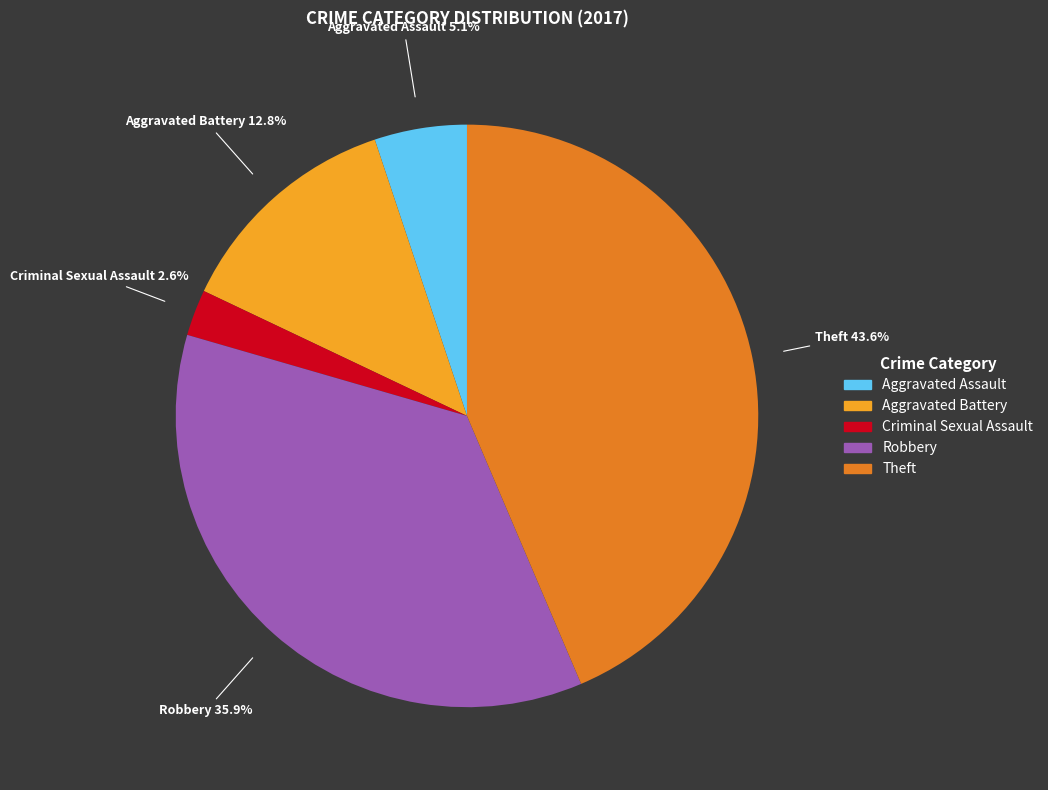

Does Robbery represent more than half of the total?

No